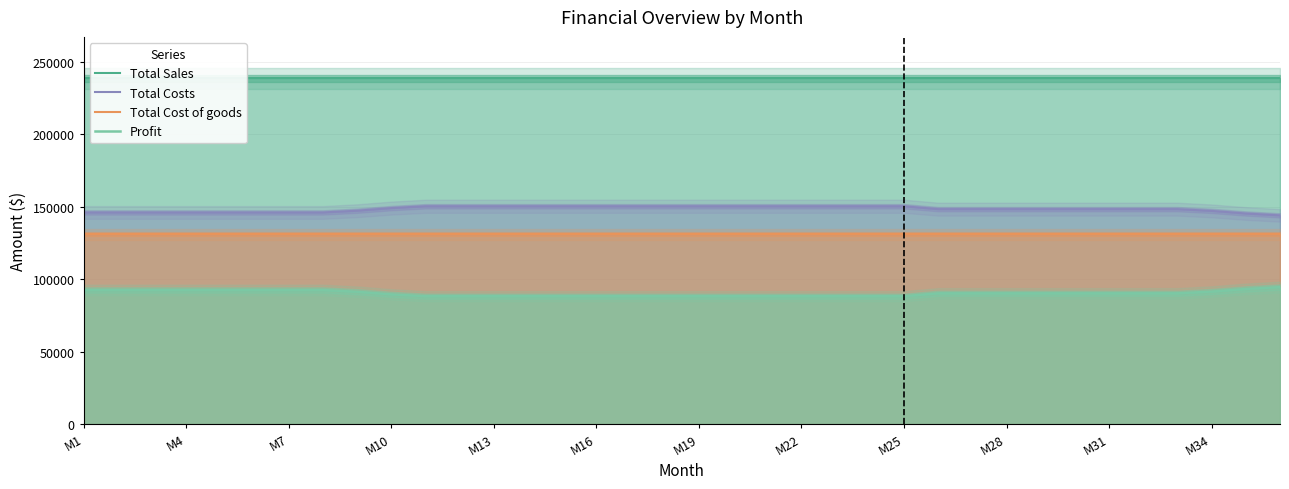

At which label does Profit first exceed 90220?

M1